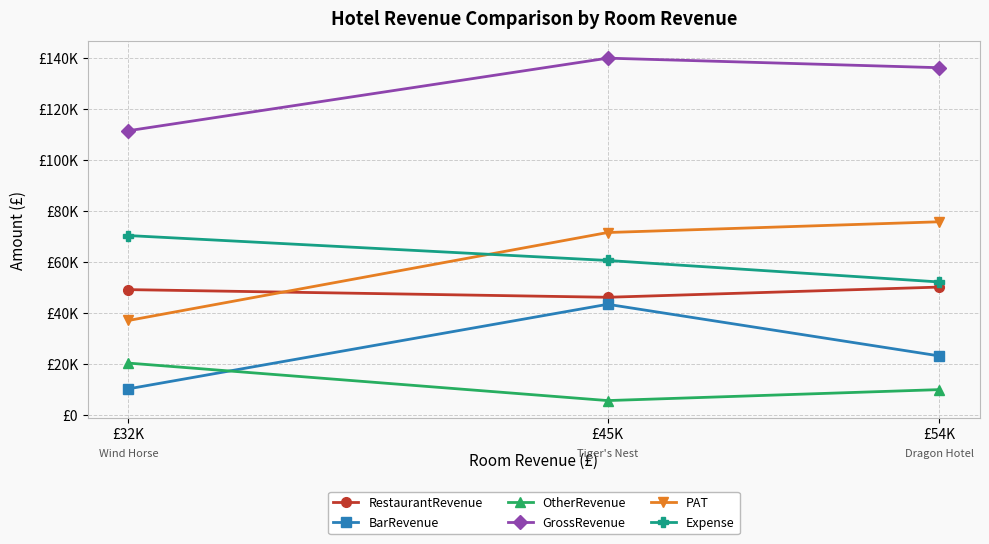

What is the sum of all RestaurantRevenue values?

145000